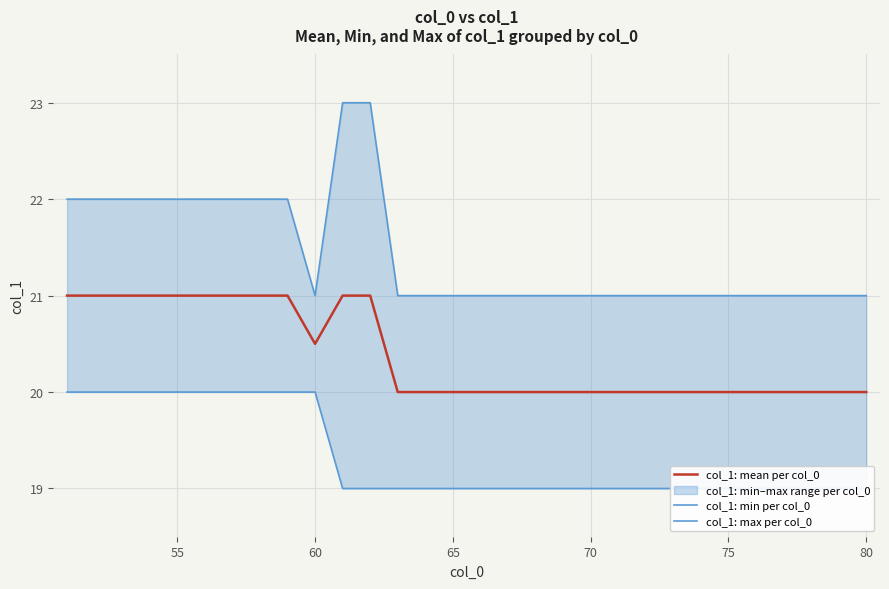

What is the difference between the maximum and second lowest values in the col_1: max per col_0 series?

2.0